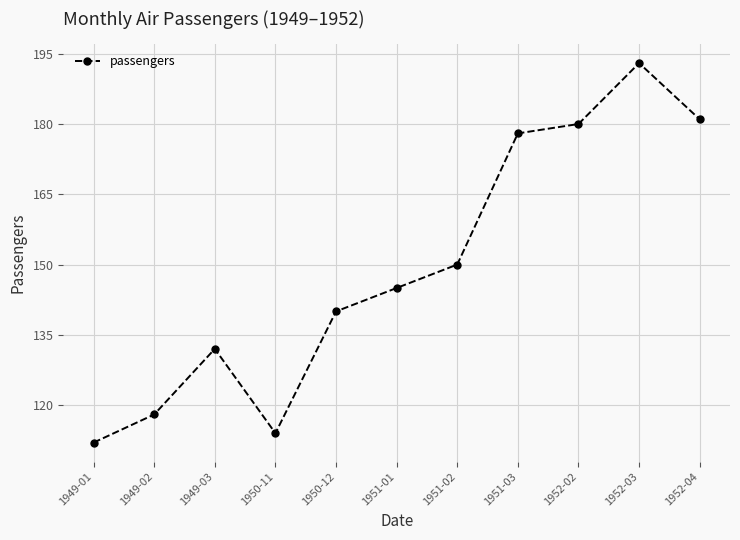

Rank the categories by value from lowest to highest.

1949-01, 1950-11, 1949-02, 1949-03, 1950-12, 1951-01, 1951-02, 1951-03, 1952-02, 1952-04, 1952-03